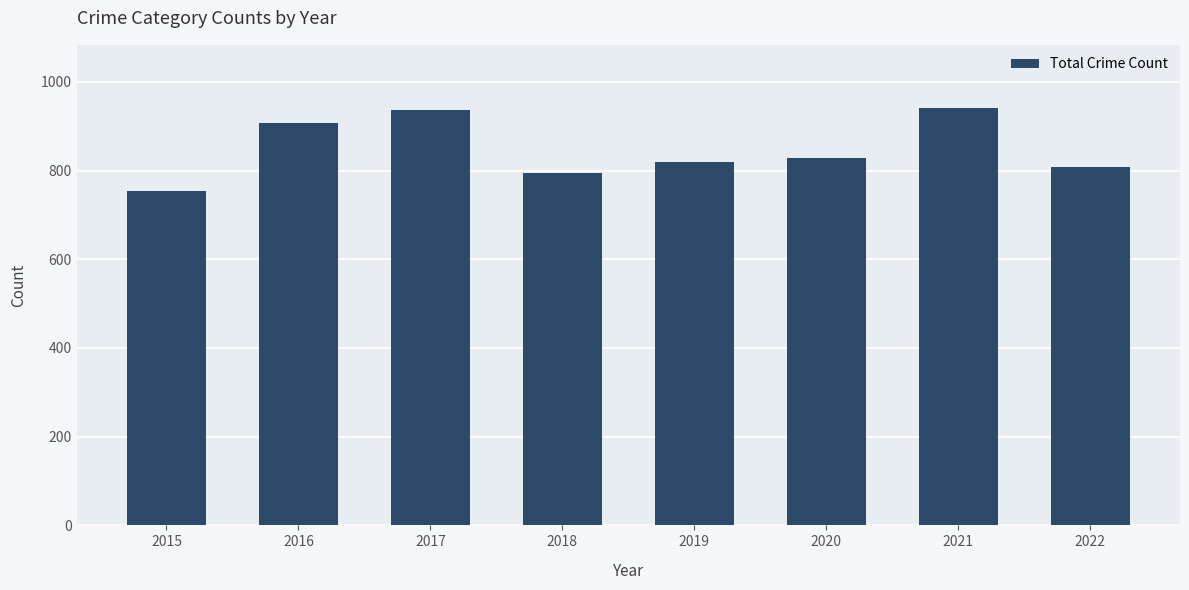

The chart shows a value of 807 at 2022. True or false?

True